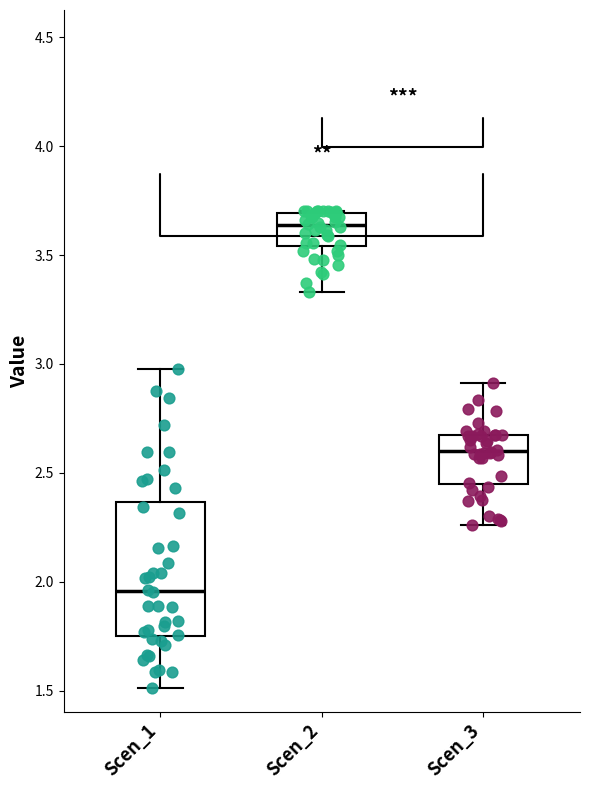

Which box is the tallest, from its lower edge to its upper edge?

Scen_1